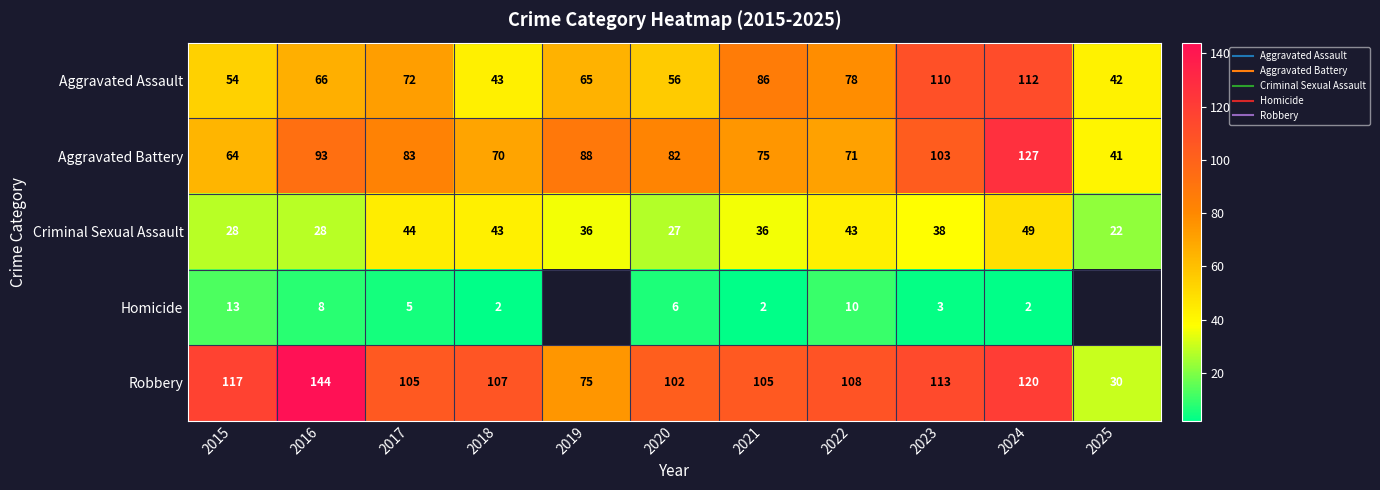

At how many categories does at least one series exceed 70?

10